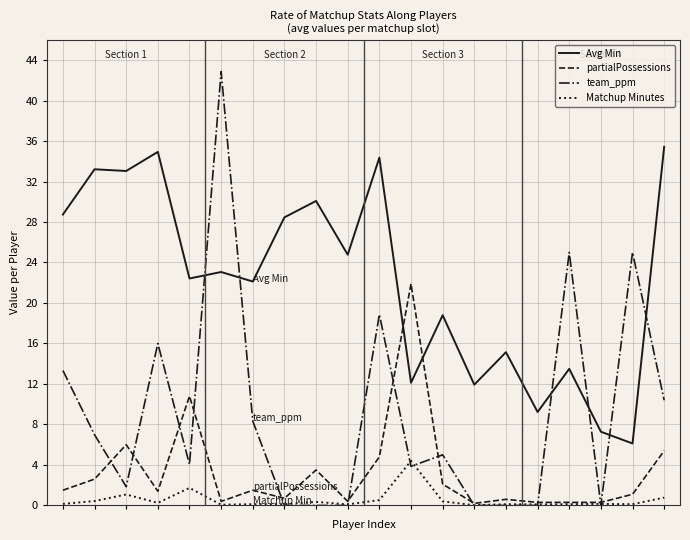

Which series has the largest total across all categories?

Avg Min